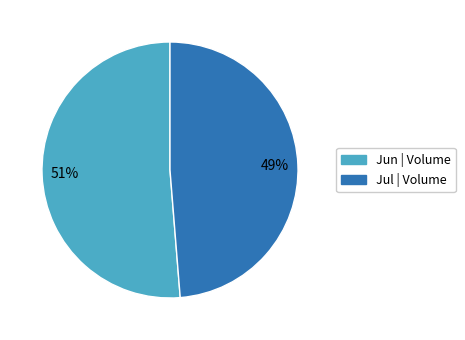

Is there any slice that represents more than half of the pie?

Yes